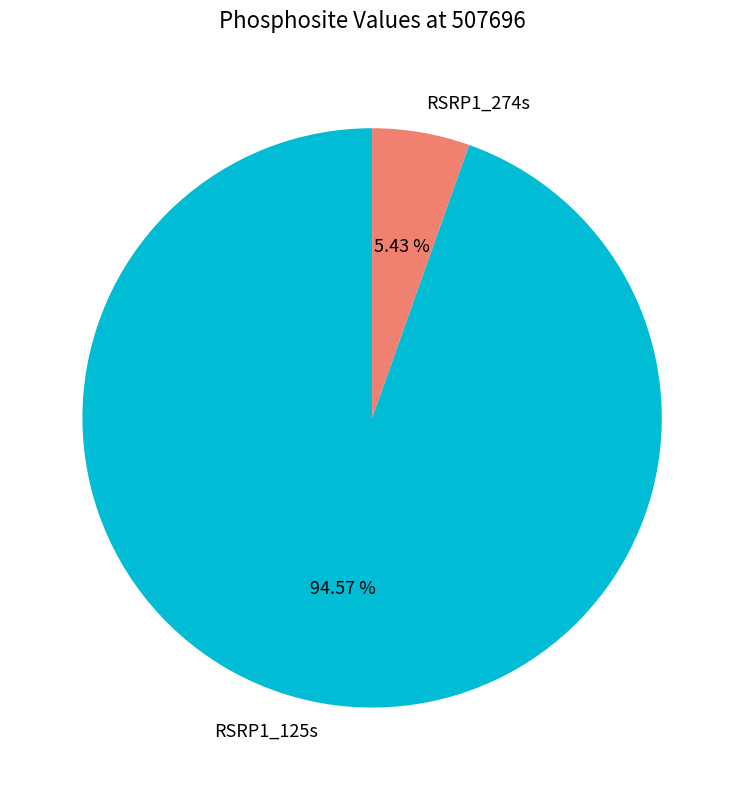

Rank the categories by value from highest to lowest.

RSRP1_125s, RSRP1_274s